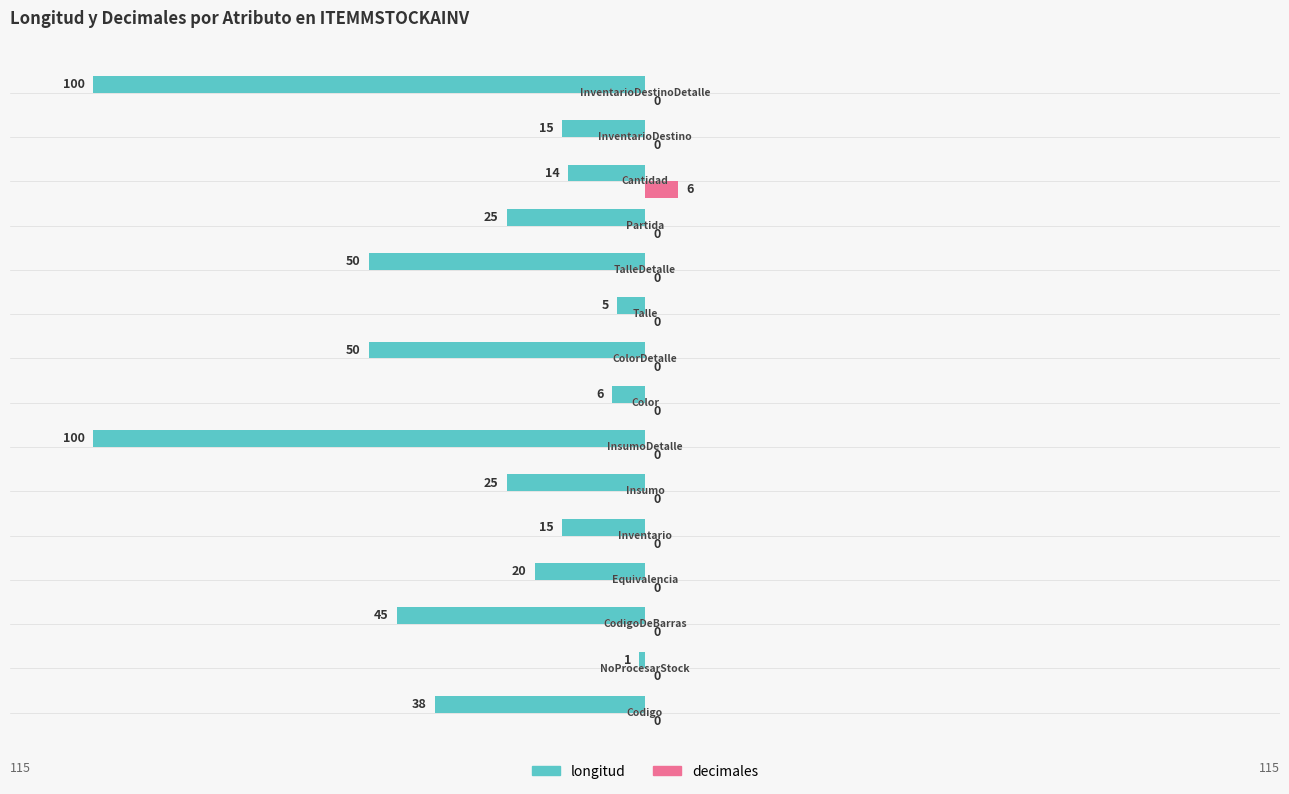

Which series has the largest total across all categories?

decimales